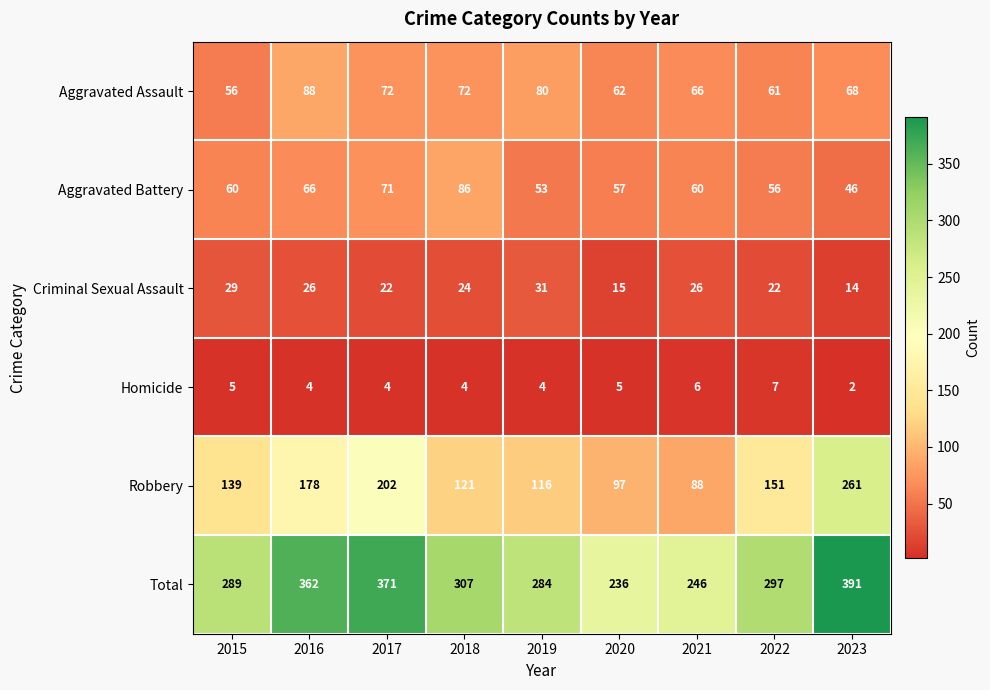

Which series changed the most between 2017 and 2022?

Total